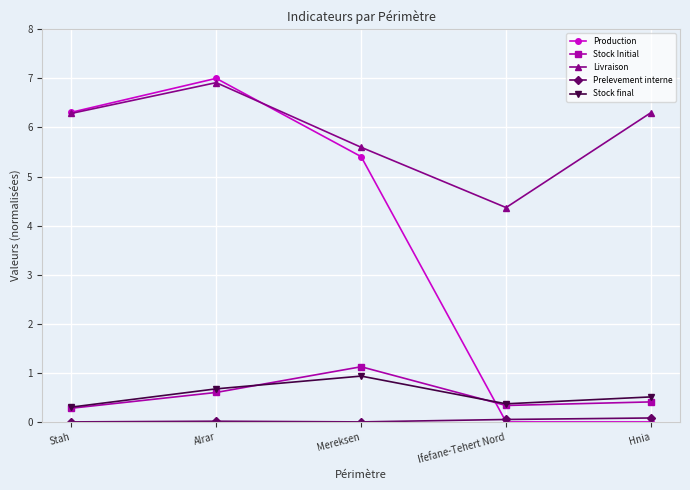

True or false: Stock Initial has more than 2 points higher than both neighbors.

False